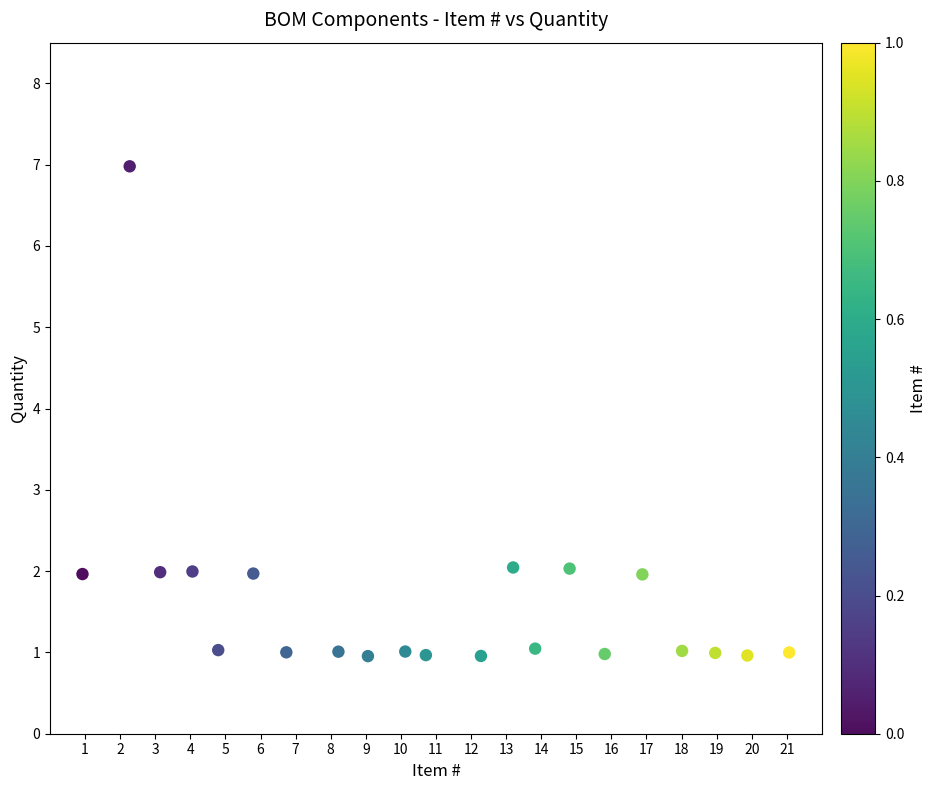

What is the range of Y values (max minus min)?

6.0